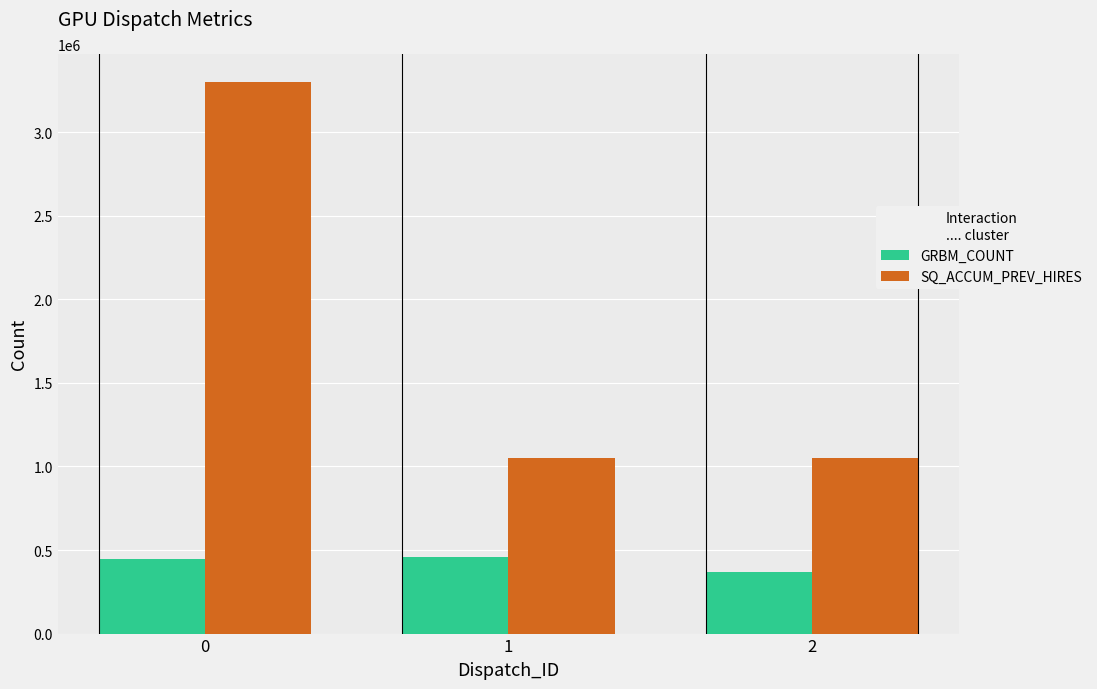

What is the spread (max minus min) of values at 1?

589458